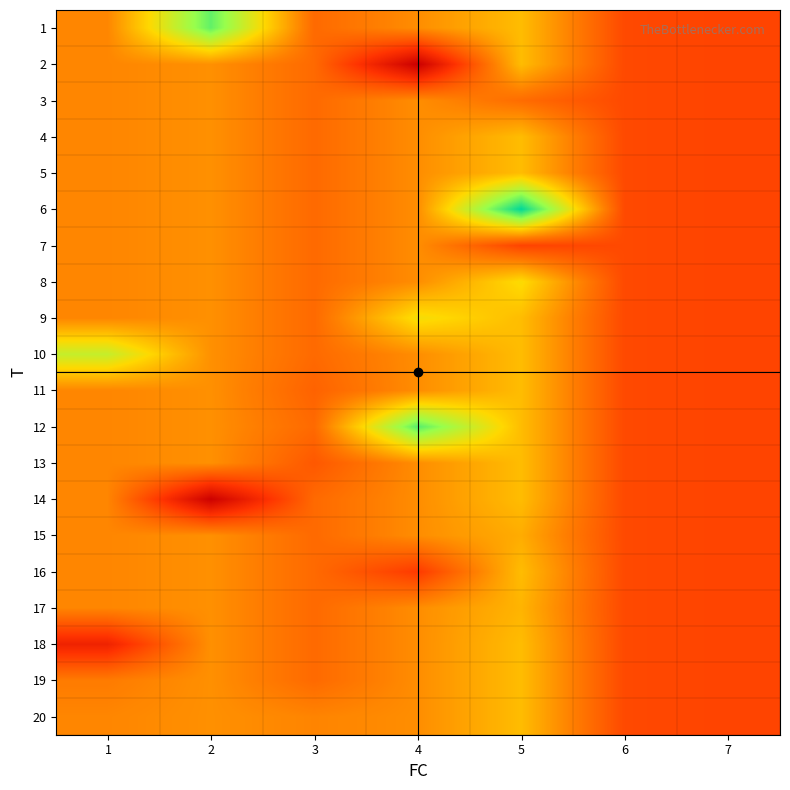

Rank the series by their maximum value, from lowest to highest.

3, 7, 15, 17, 2, 4, 5, 11, 13, 14, 16, 18, 19, 20, 8, 9, 10, 1, 12, 6